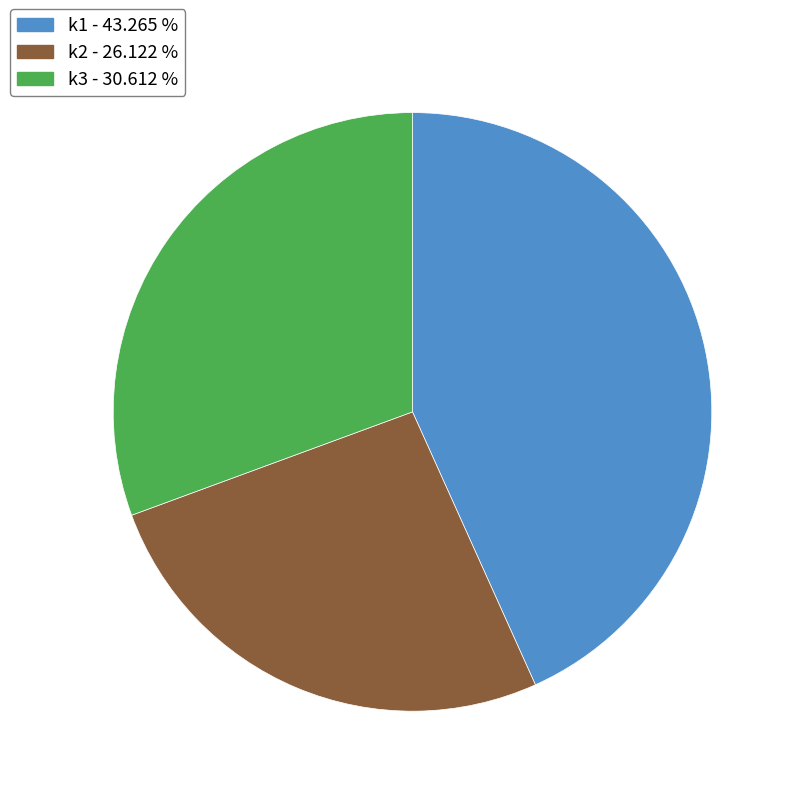

Combined, do k1 and k2 account for over 50%?

Yes